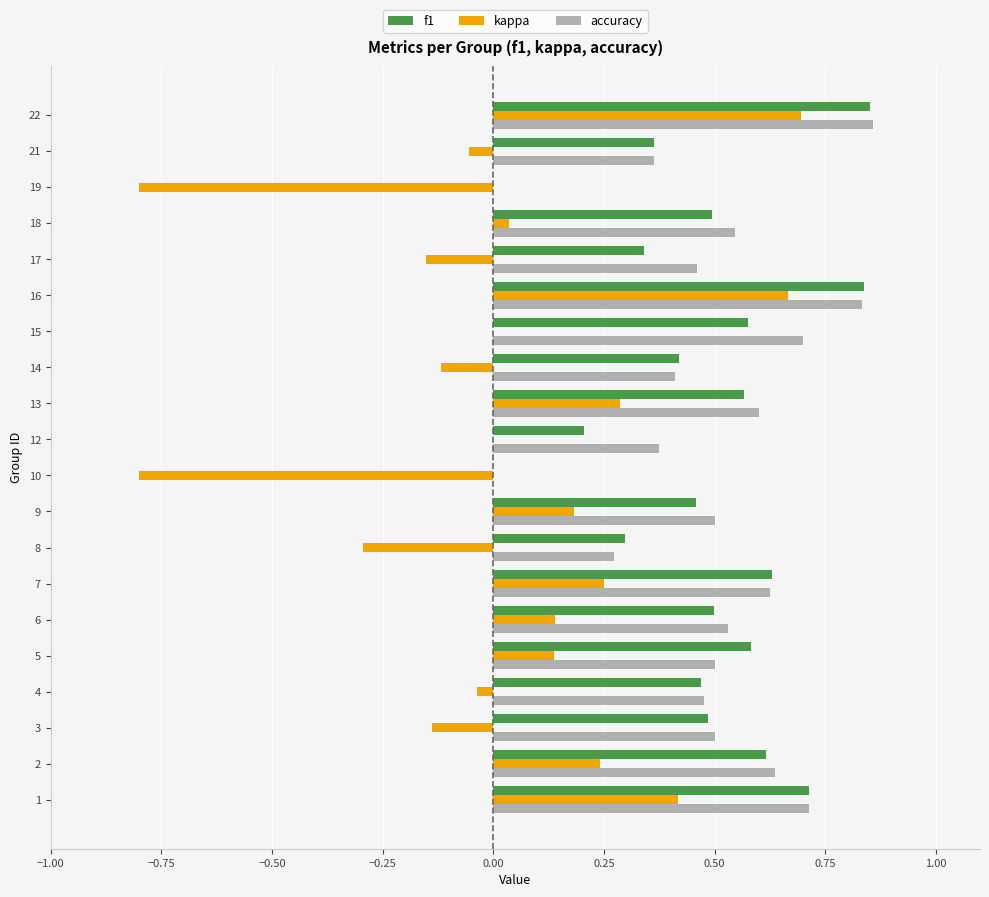

True or false: kappa has a value of -0.4 at 10.

False